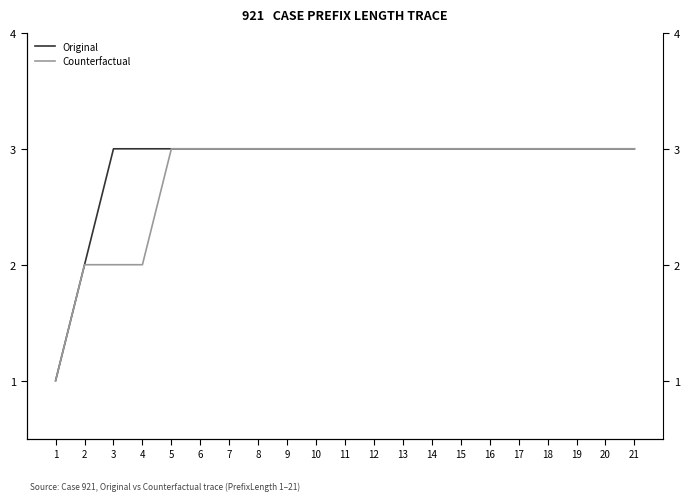

What is the average value of the Counterfactual series?

3